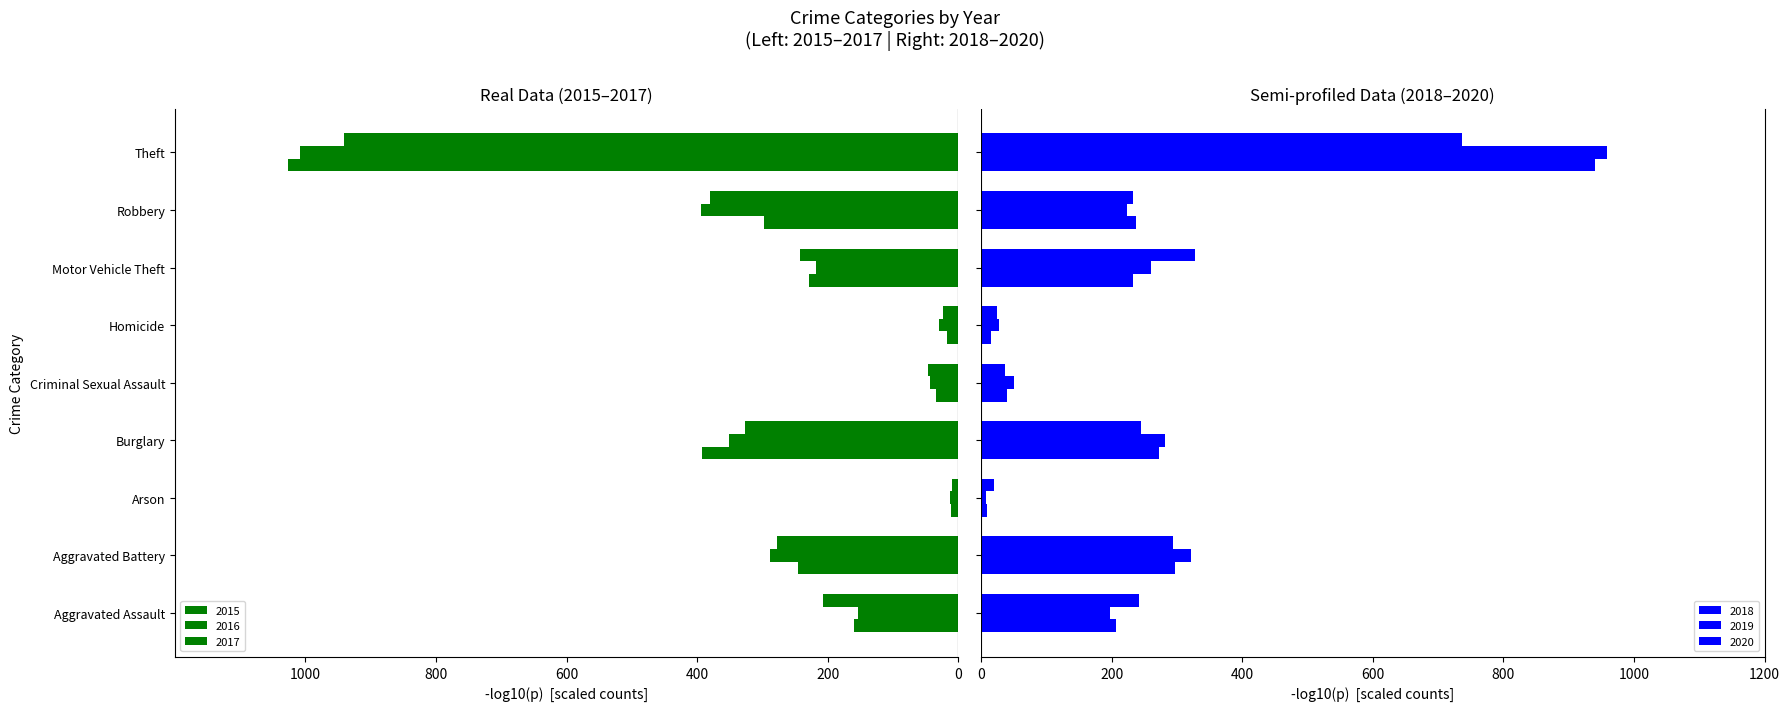

The value of 2019 at Burglary is 281. True or false?

True